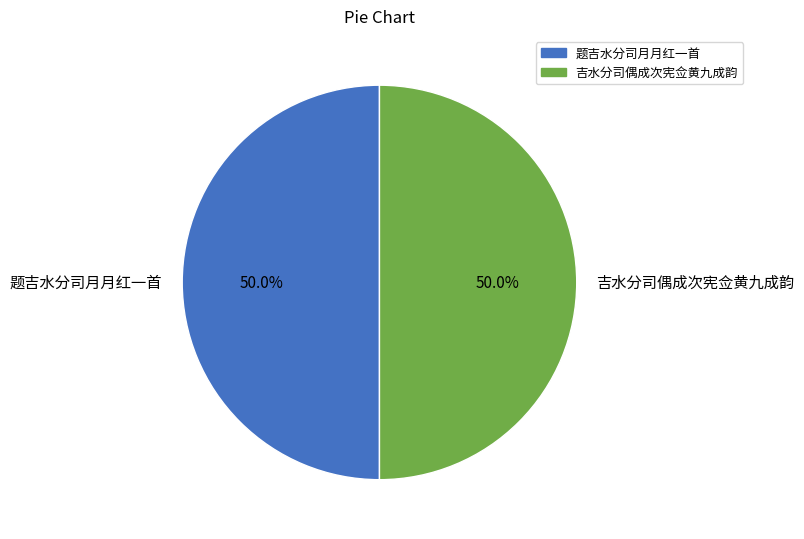

What percentage is NOT represented by 题吉水分司月月红一首?

50.0%